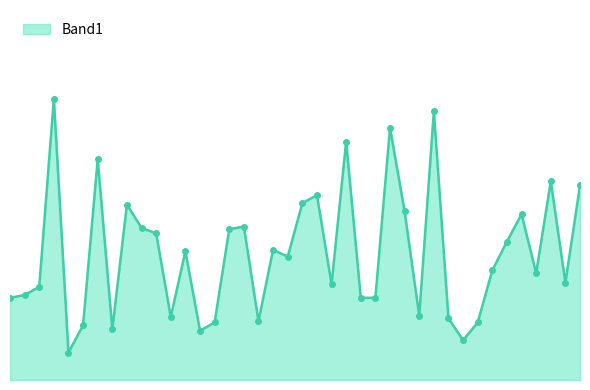

Does the chart display data point markers on the line(s)?

No